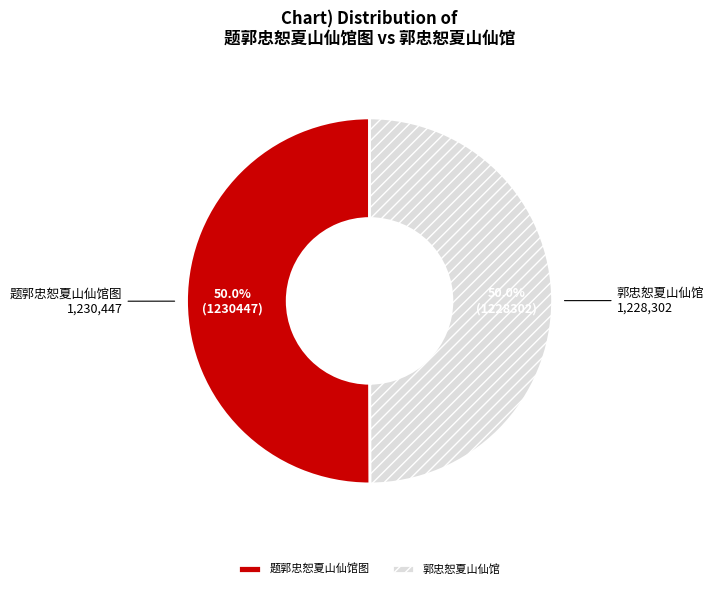

What is the total percentage of 题郭忠恕夏山仙馆图 and 郭忠恕夏山仙馆?

100.0%